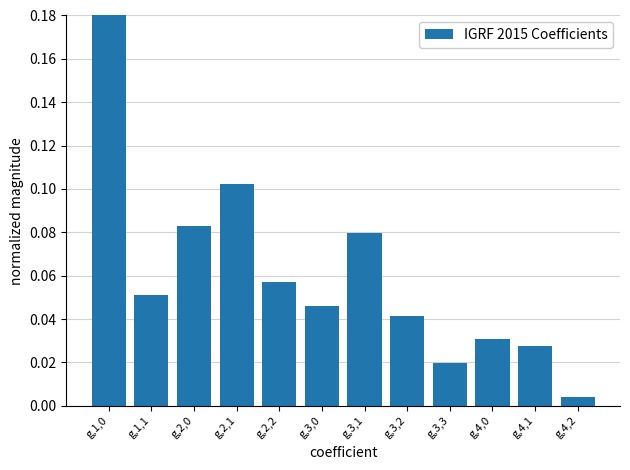

Is it true that the value at g,1,0 is 0.3?

False